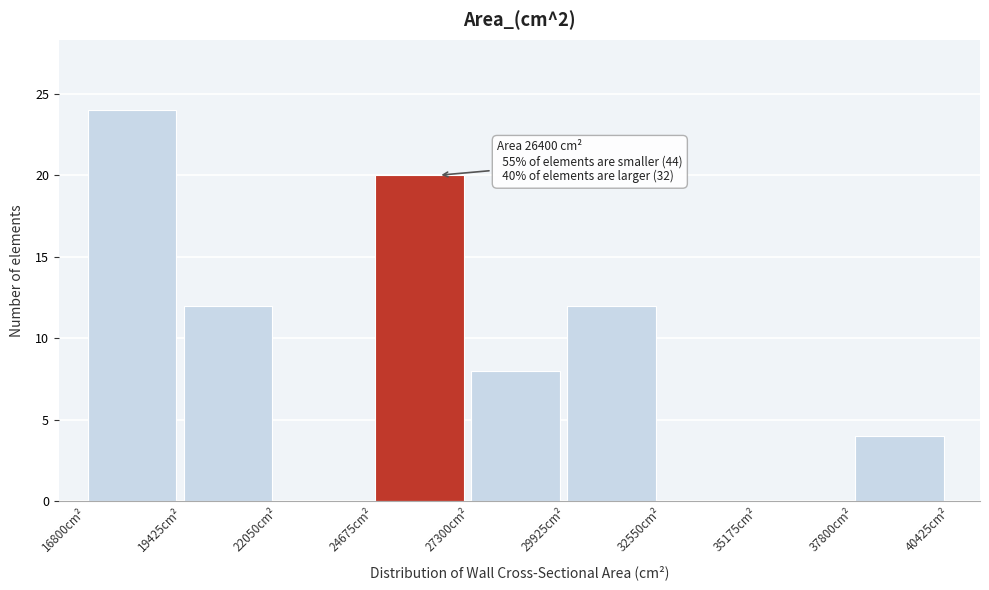

Over which range of the x-axis is the bar tallest?

17000 to 19500